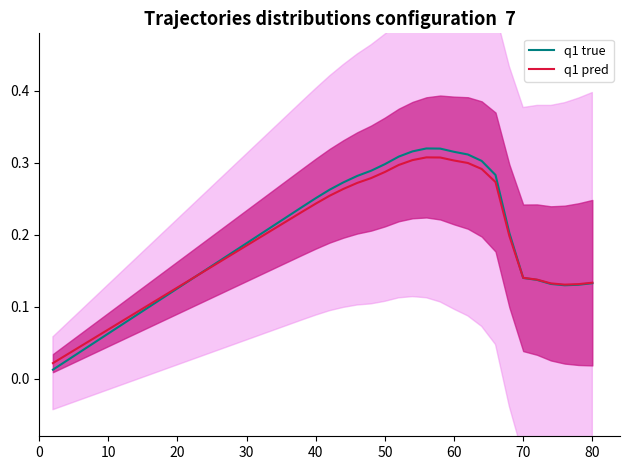

True or false: q1 true has a value of 0.0 at 80.

False